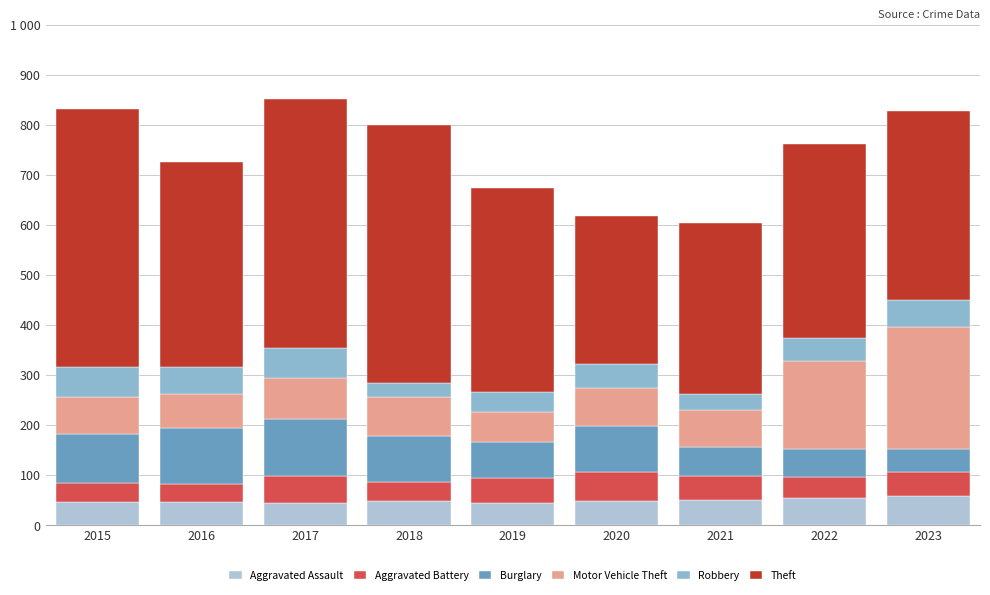

Count the Aggravated Assault values in the range 46 to 50.

5